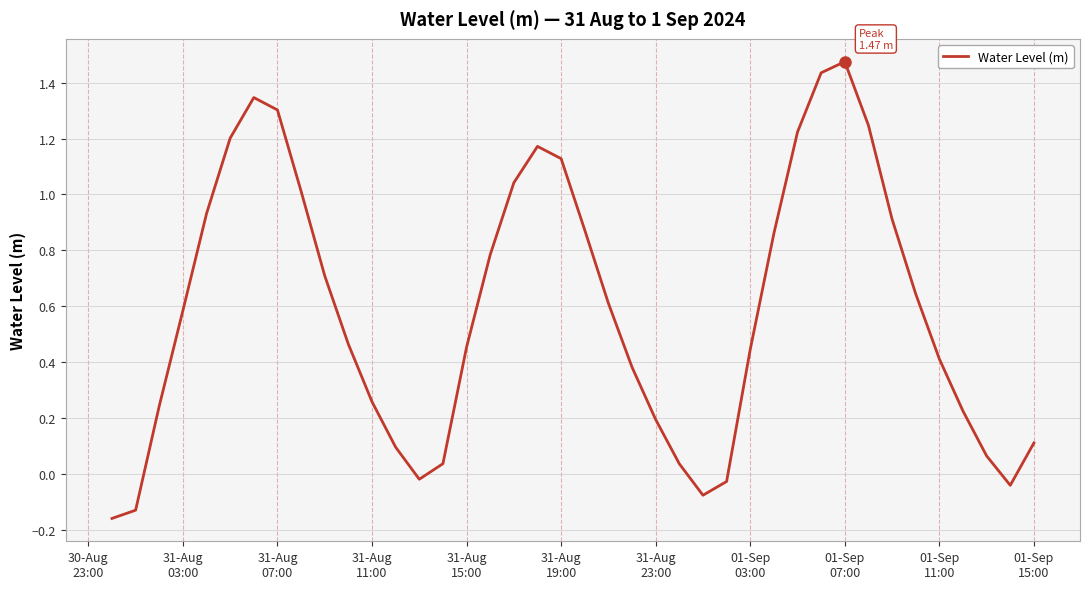

How many series are shown in this chart?

1